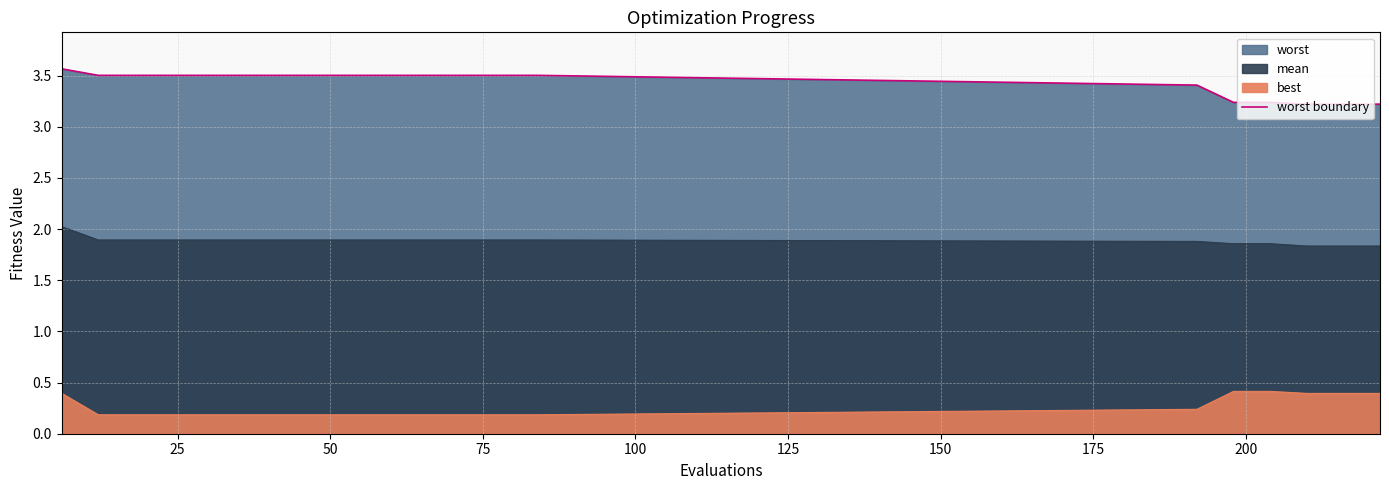

Does the chart display data point markers on the line(s)?

No